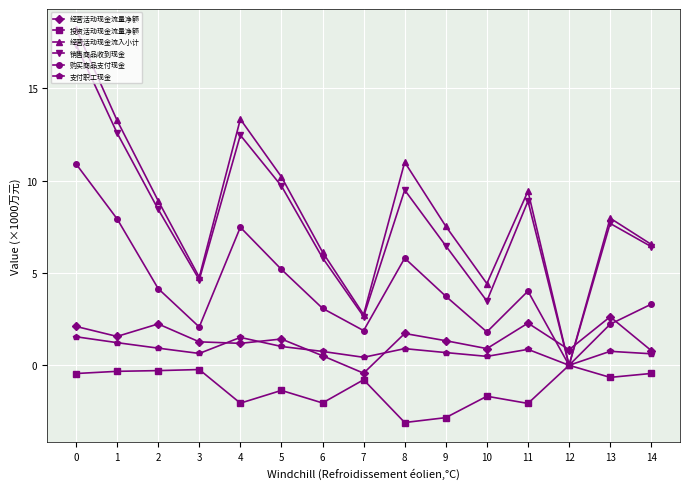

True or false: 销售商品收到现金 has more than 2 interior local peaks.

True